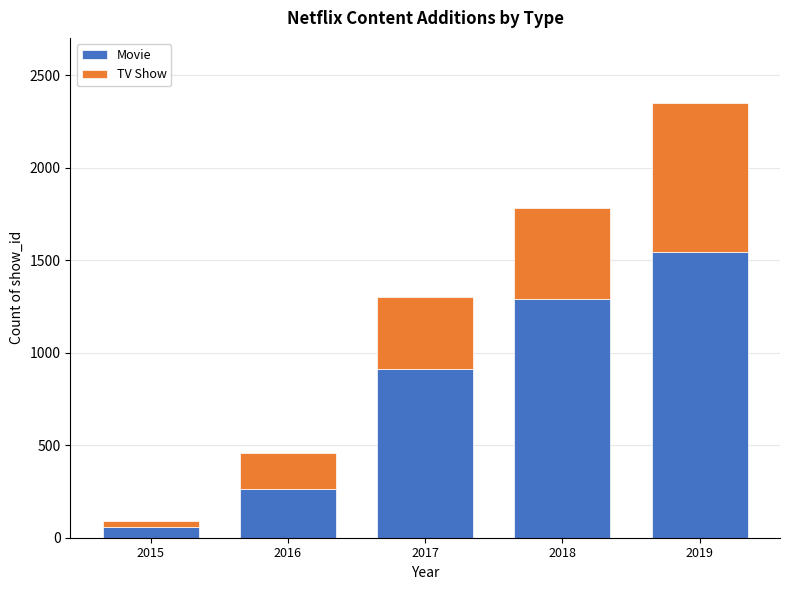

At which label is Movie closest to 802?

2017